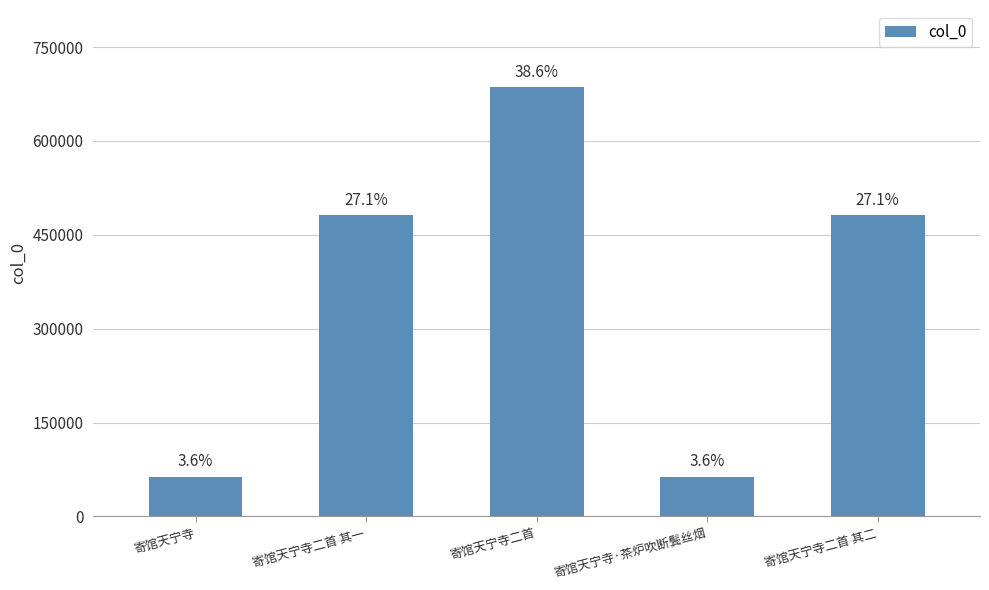

The chart shows a value of 91696 at 寄馆天宁寺. True or false?

False